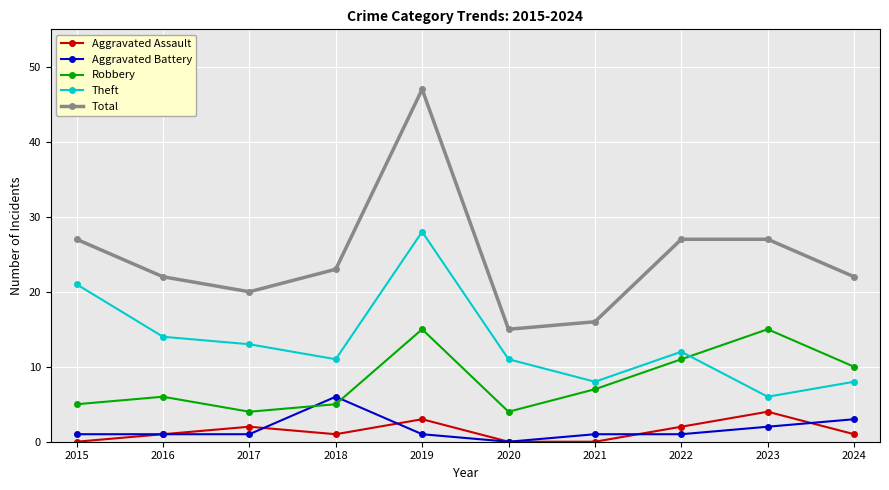

True or false: Theft and Aggravated Battery cross at least once.

False